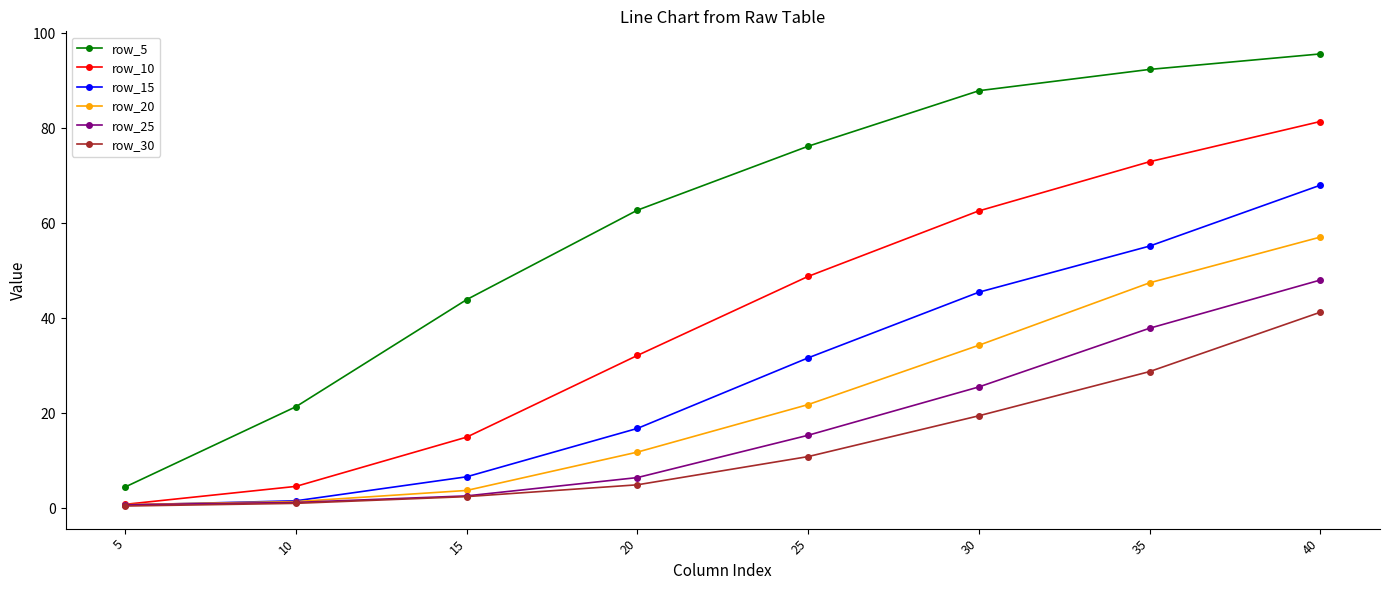

True or false: row_10 and row_5 intersect in this chart.

False